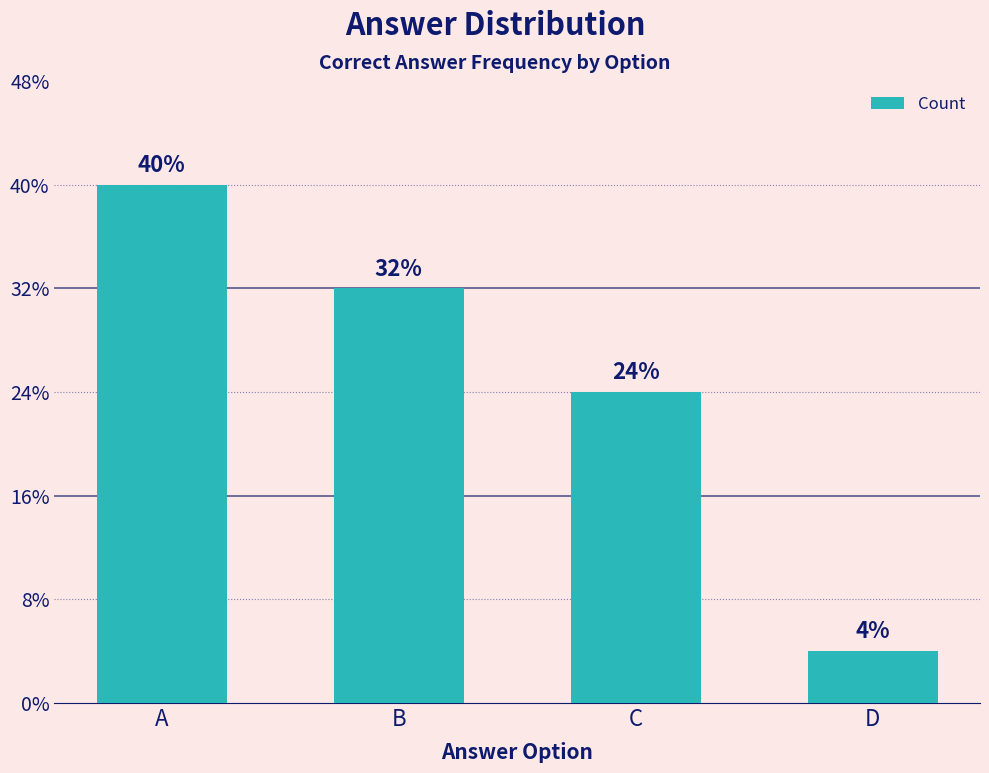

Does the chart contain any negative values?

No